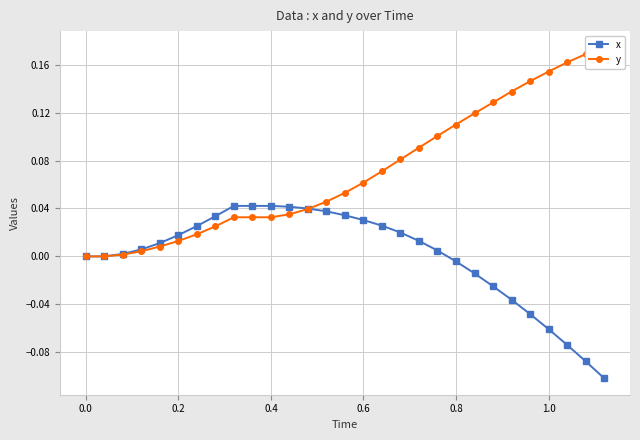

How many lines are shown in the chart?

2